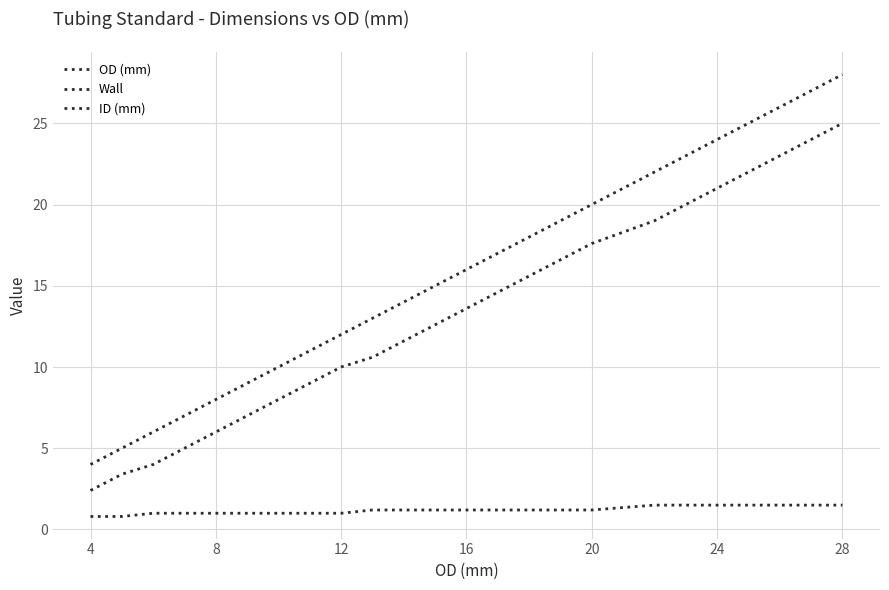

How many lines are shown in the chart?

3